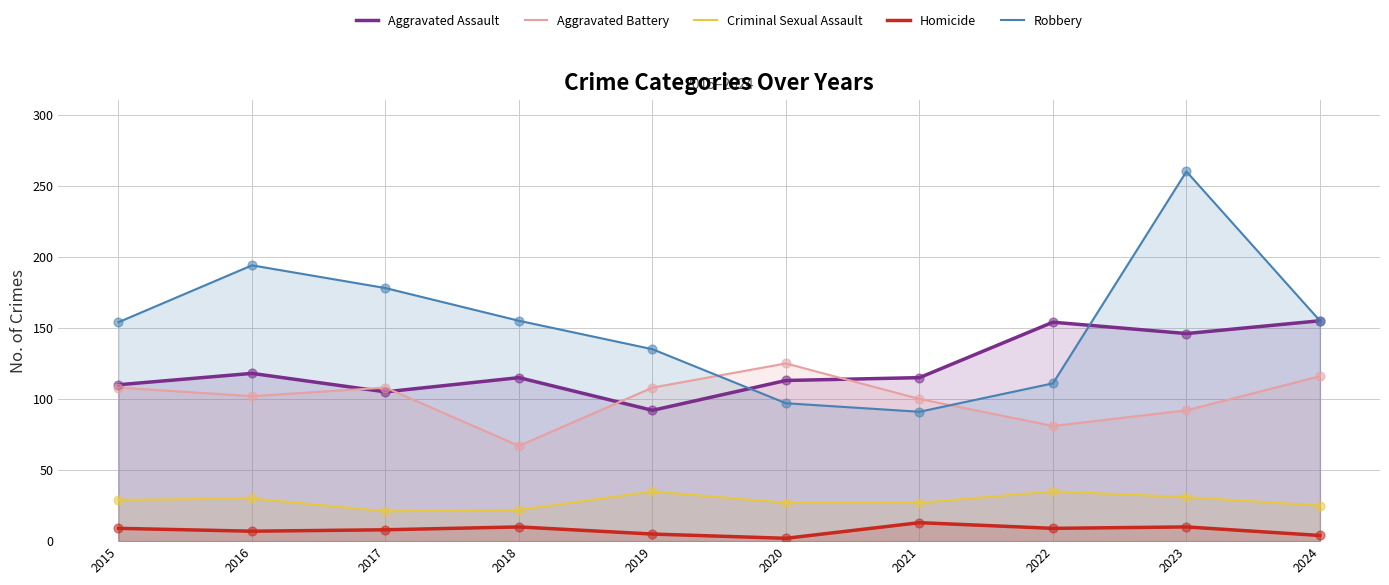

Which series has the largest total across all categories?

Robbery